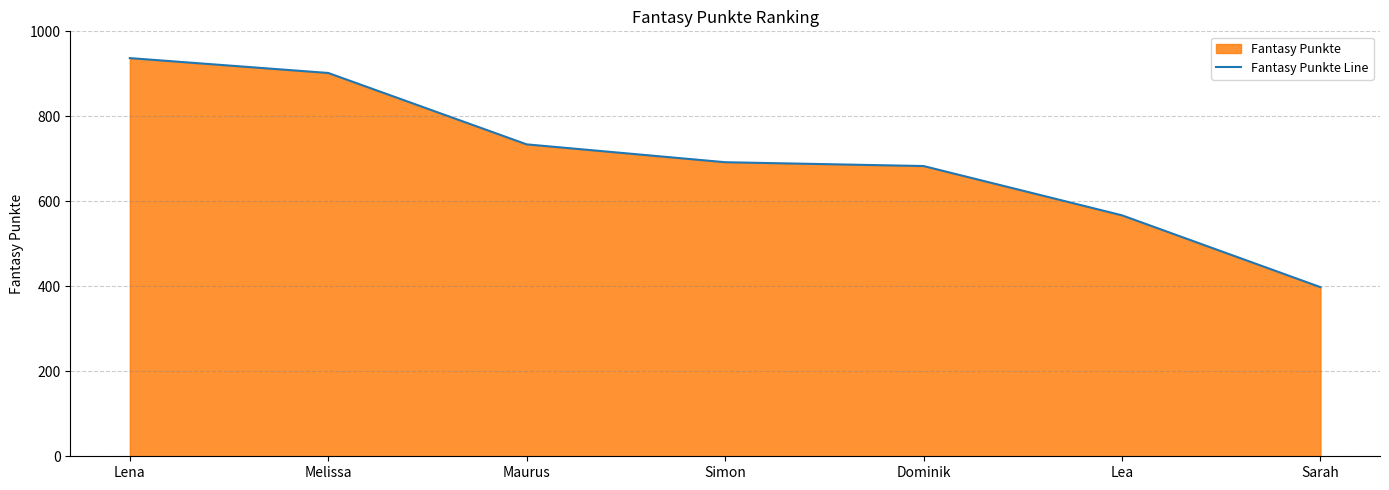

How many lines are shown in the chart?

1